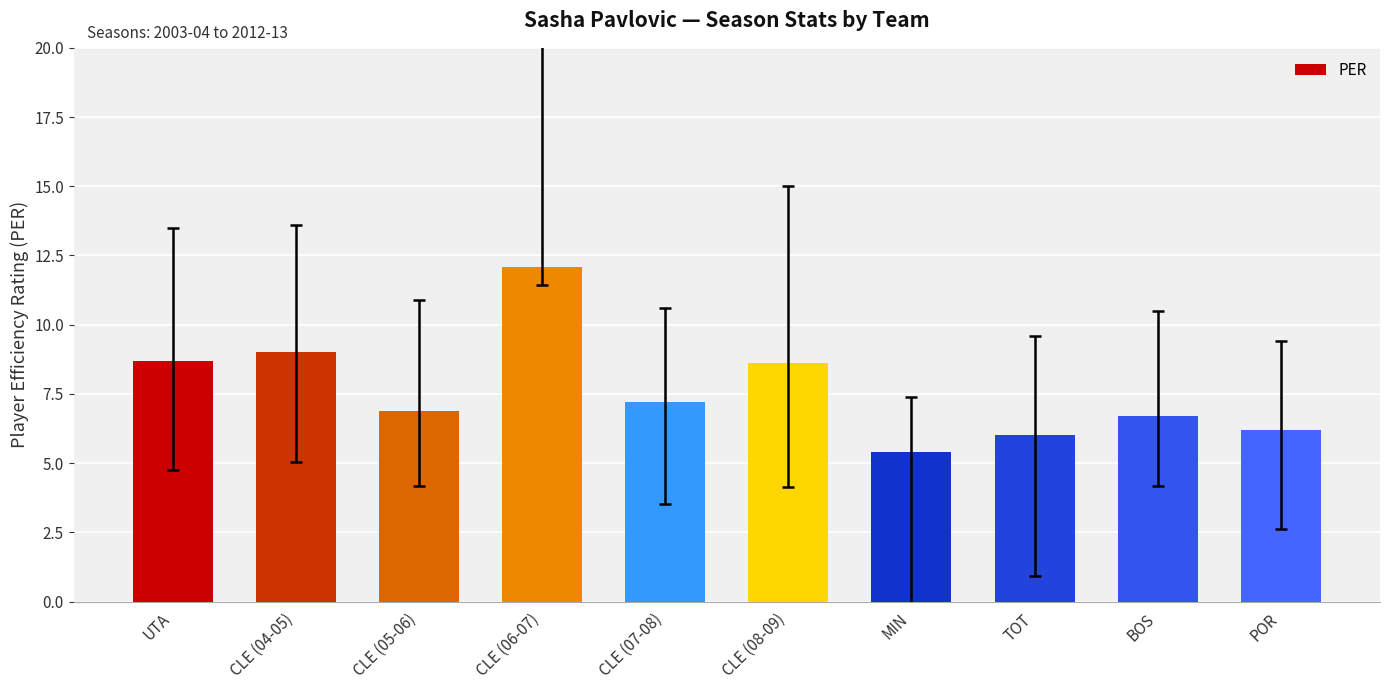

At which label does the data first exceed 7?

UTA